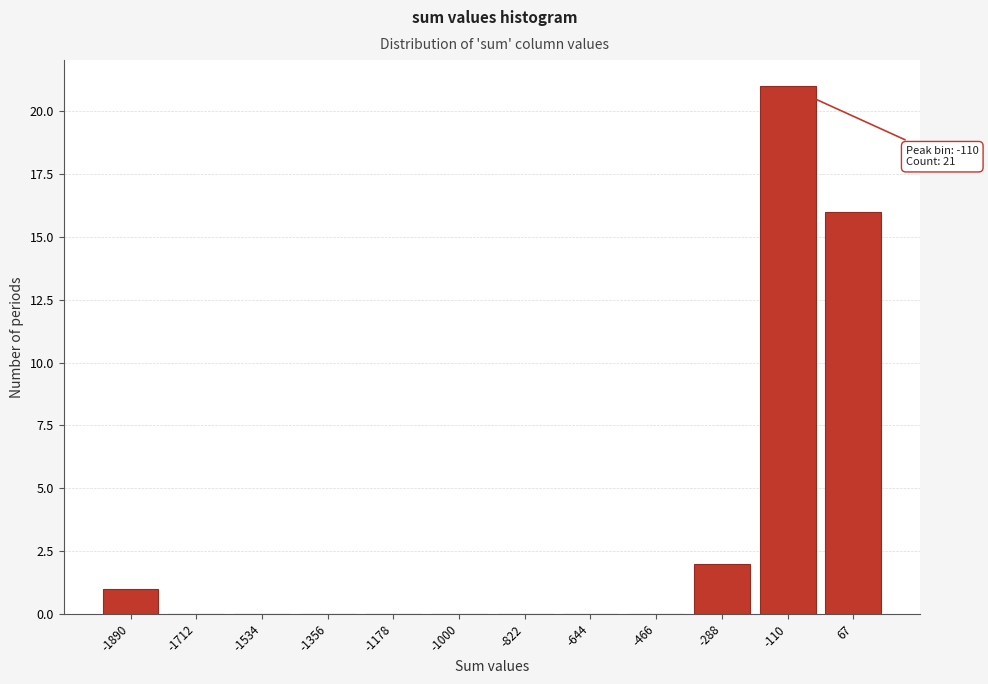

Which range on the x-axis has the tallest bar?

-200 to -20